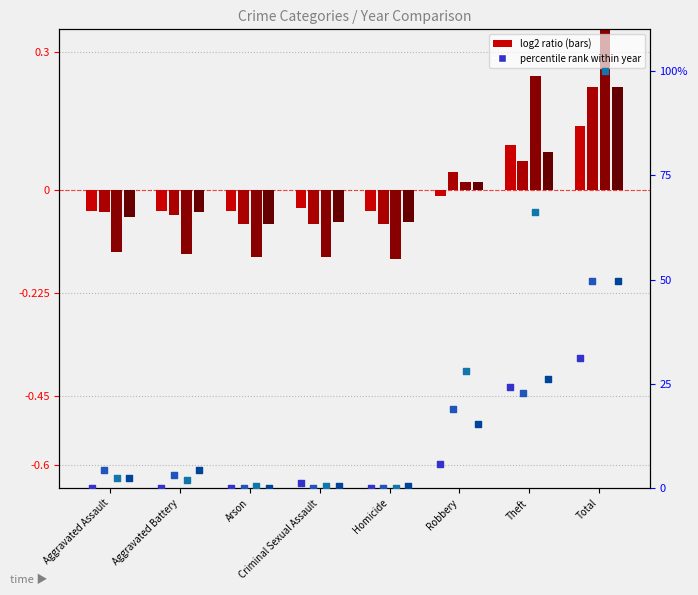

At which category is the sum across all series the highest?

Total